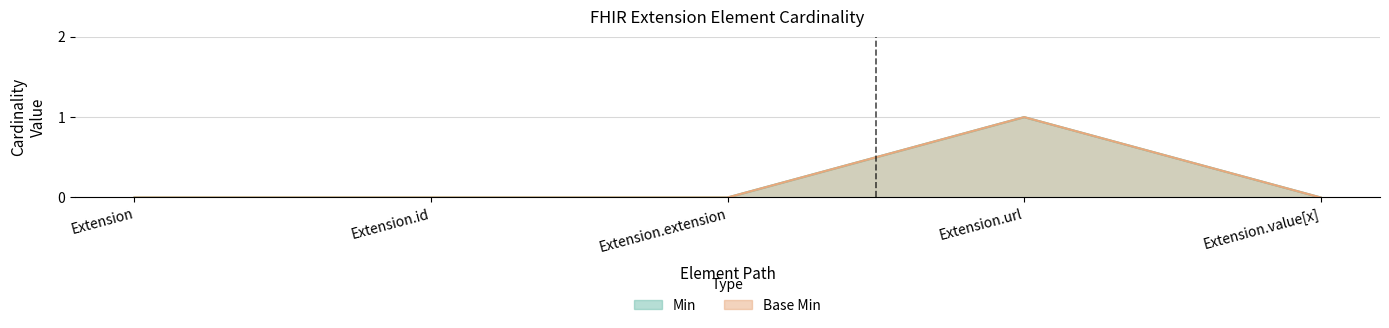

Between Extension.extension and Extension.url, which series saw the biggest shift?

Min